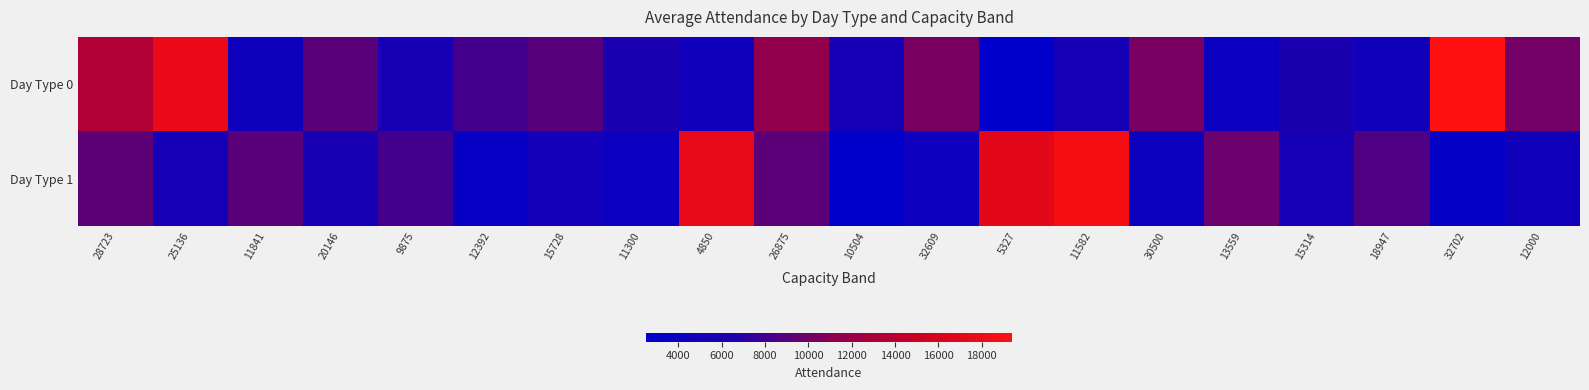

Which label corresponds to the largest value in the chart?

32702